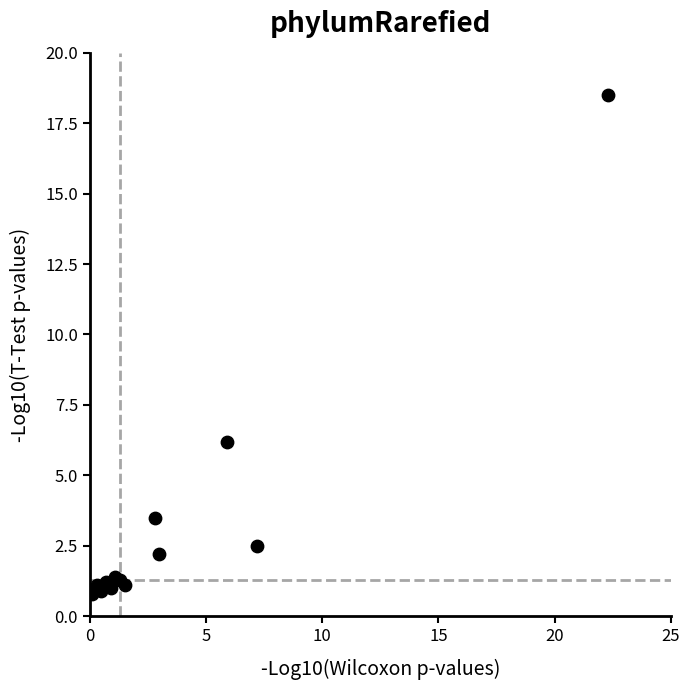

What Y value in the scatter plot is closest to 9?

6.2